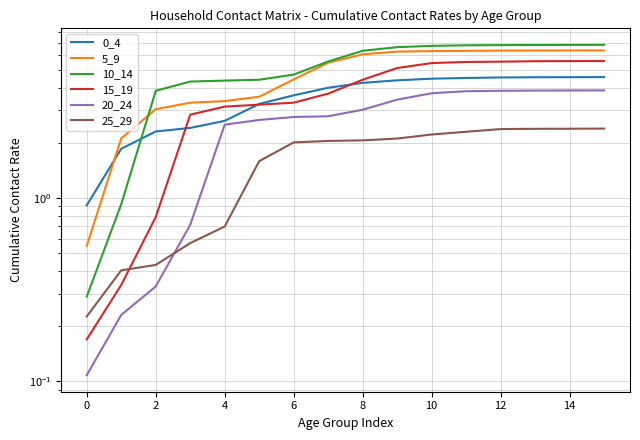

True or false: 10_14 and 25_29 intersect in this chart.

False